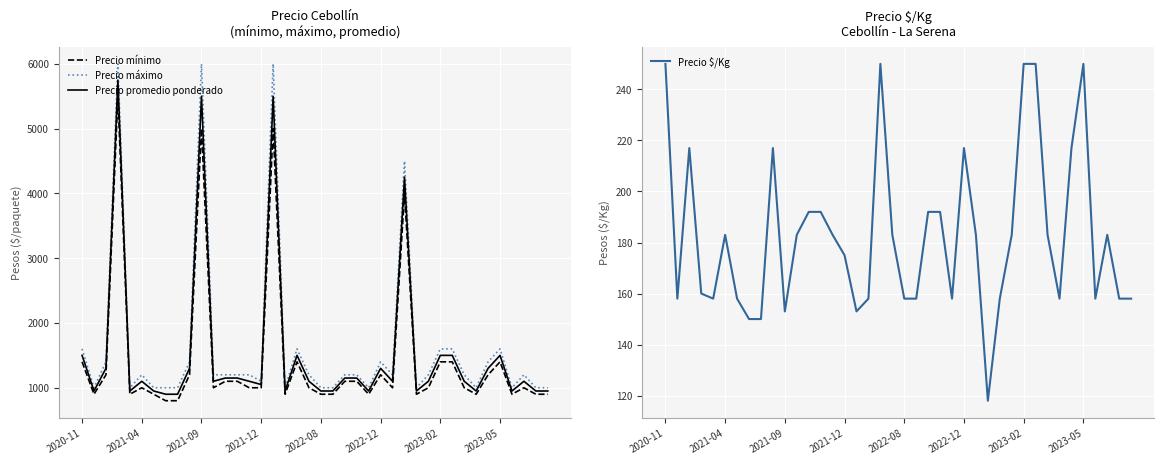

What is the minimum value shown in the chart?

118